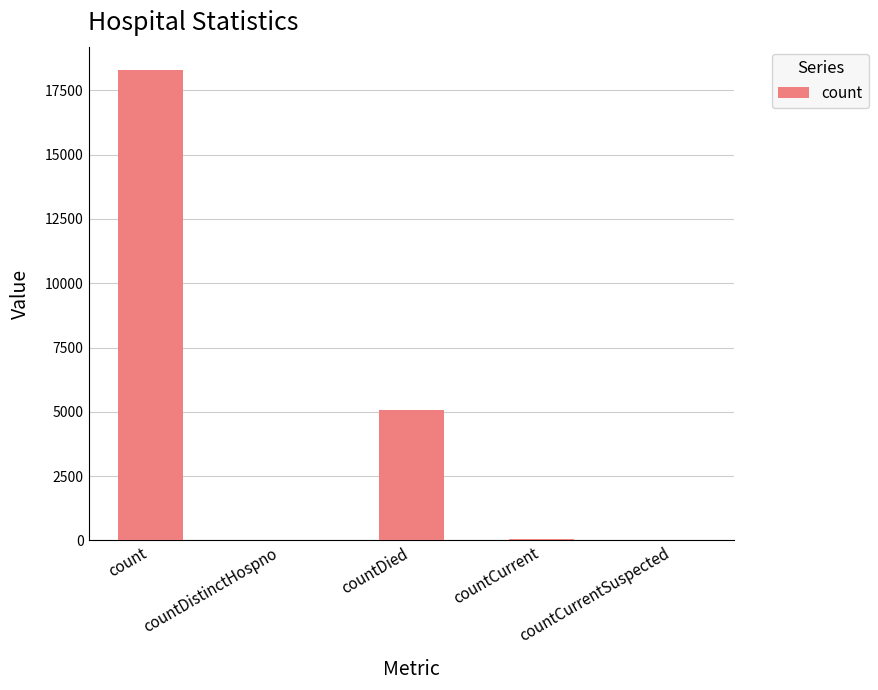

What is the change in value from countDied to countCurrent?

-5001